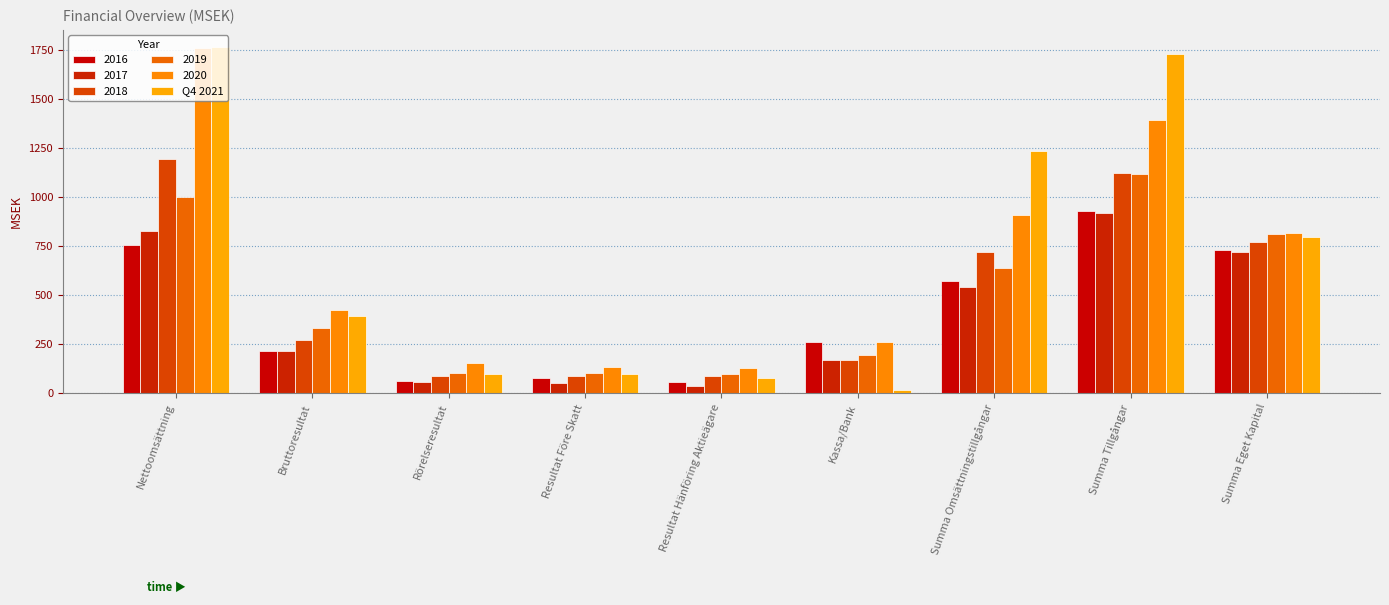

Does the chart contain stacked bars?

No